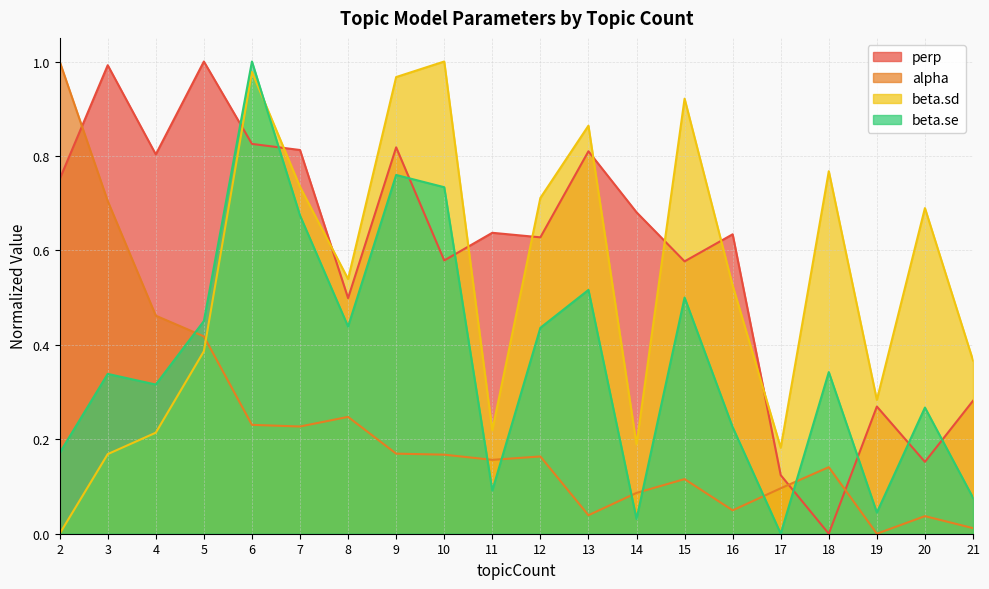

True or false: beta.se and alpha cross at least once.

True